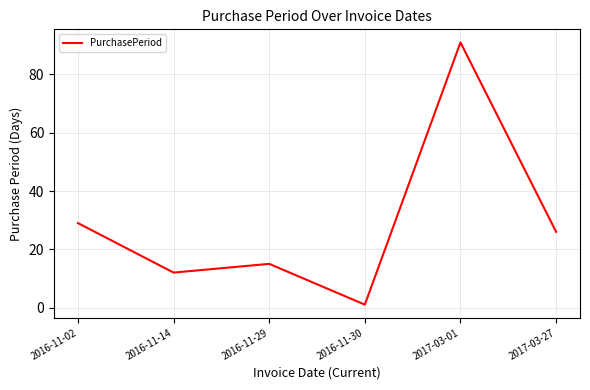

Rank the categories by value from highest to lowest.

2017-03-01, 2016-11-02, 2017-03-27, 2016-11-29, 2016-11-14, 2016-11-30